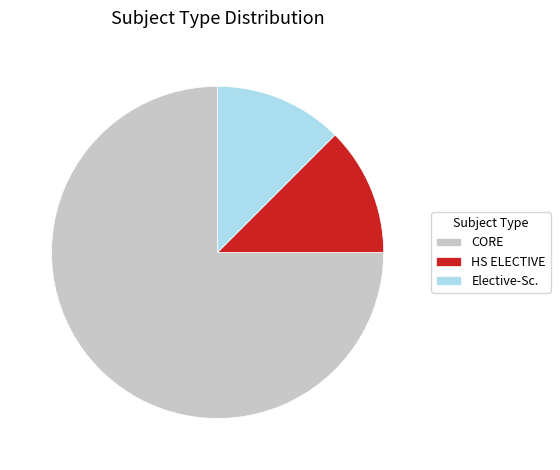

Between Elective-Sc. and CORE, which is larger?

CORE